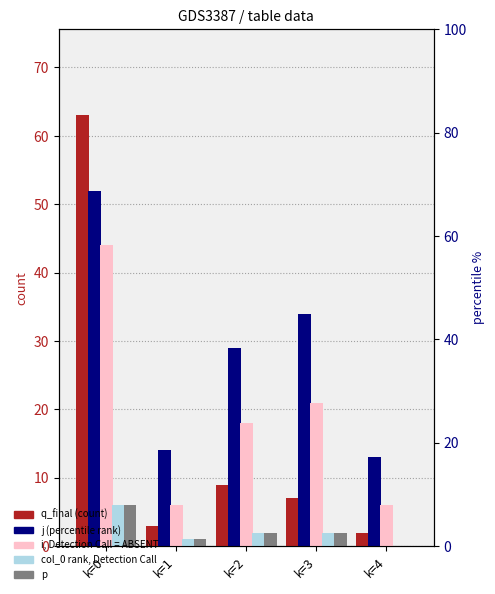

How many values in the p series are below 2?

2